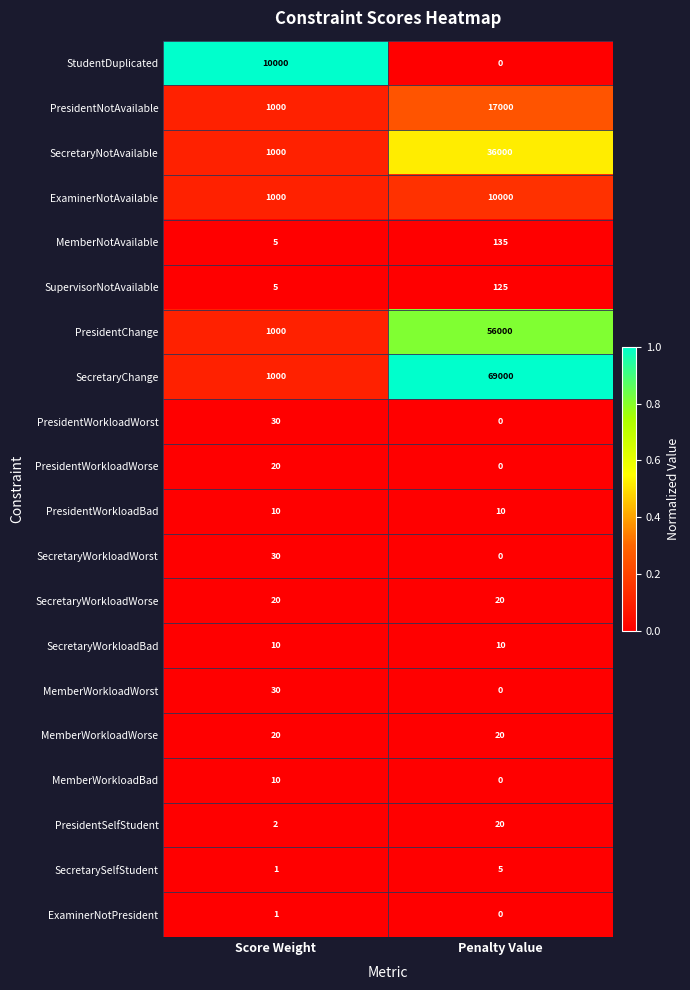

What value does the MemberWorkloadBad series have at Score Weight, to the nearest 5?

10